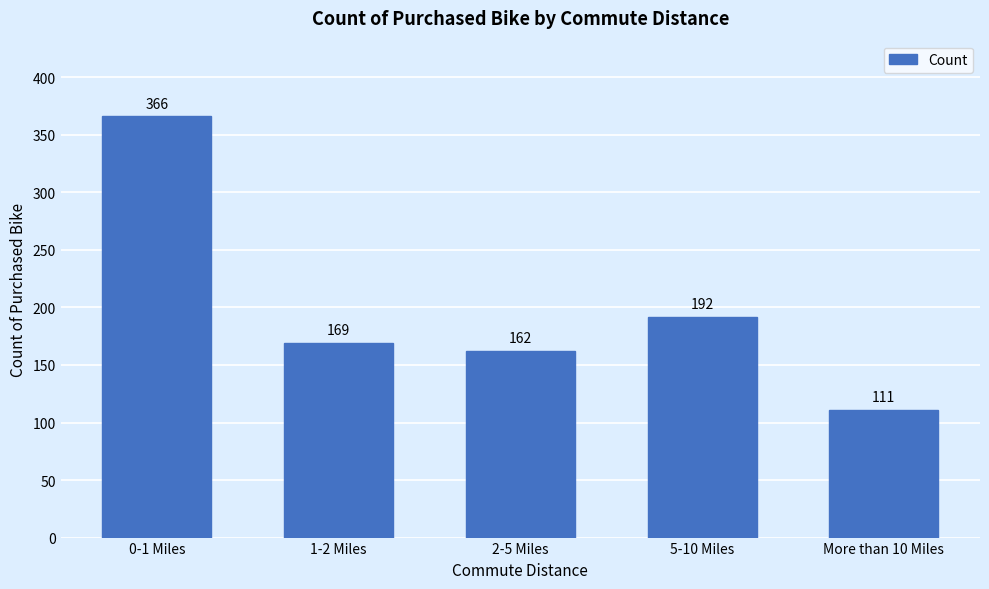

Reading left to right, what are all the values shown in this chart?

0-1 Miles=366	1-2 Miles=169	2-5 Miles=162	5-10 Miles=192	More than 10 Miles=111